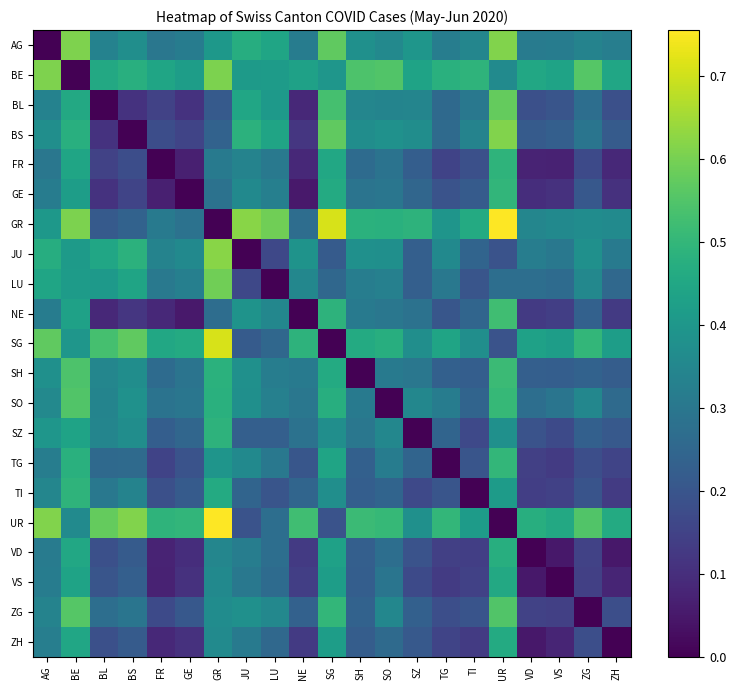

What is the greatest value displayed?

0.8